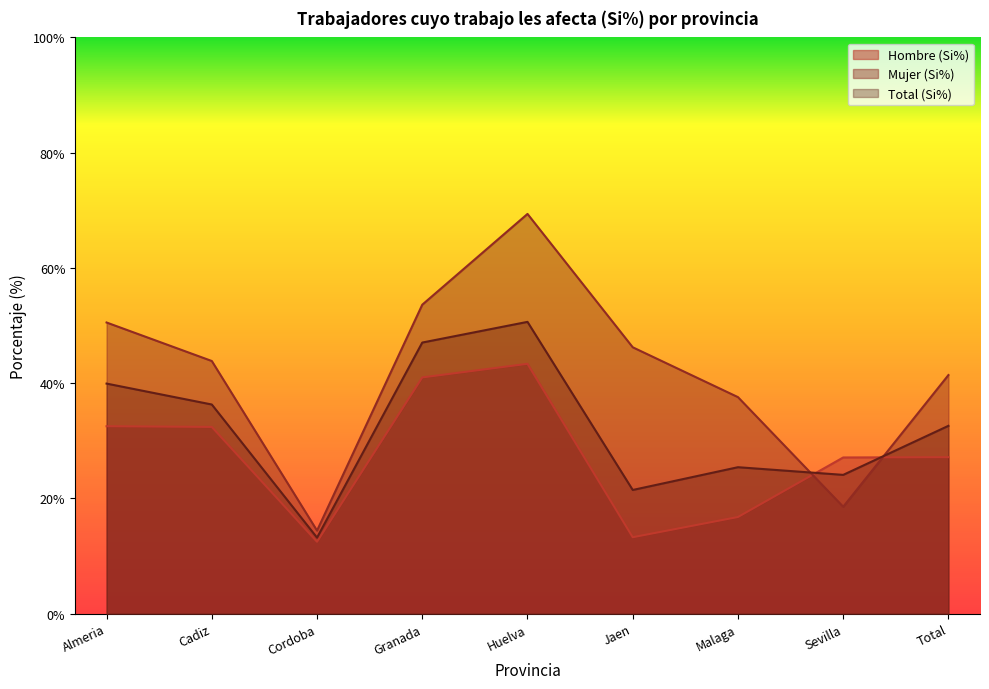

True or false: Hombre (Si%) and Total (Si%) cross at least once.

True